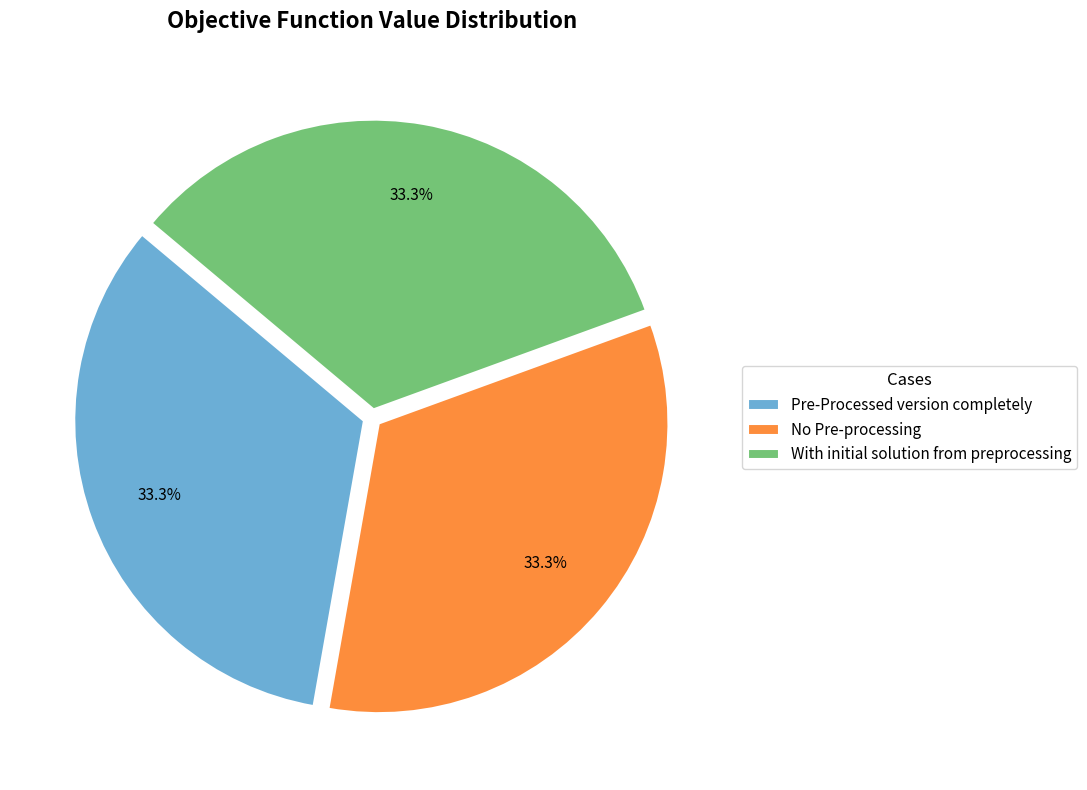

What is the ratio of the value at Pre-Processed version completely to the value at No Pre-processing?

1.0